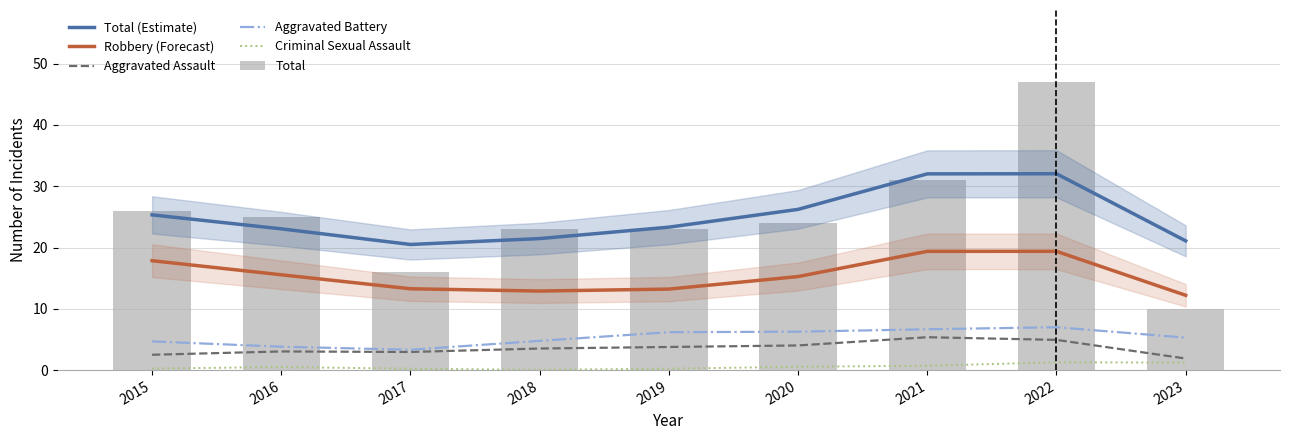

Is the value of Aggravated Battery at 2023 greater than the value of Total at 2019?

No